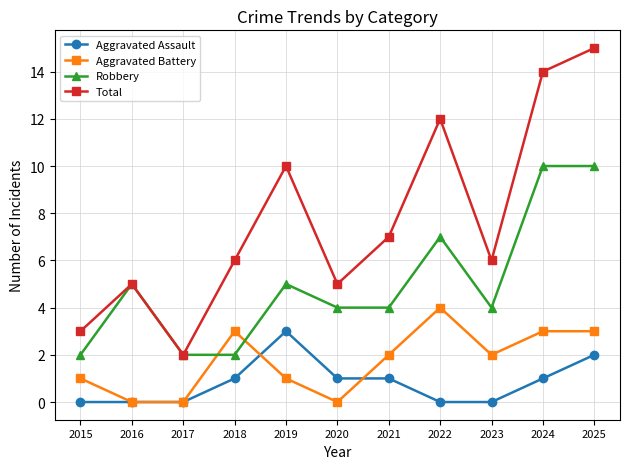

What is the sum of the Aggravated Battery values at 2019 and 2024?

4